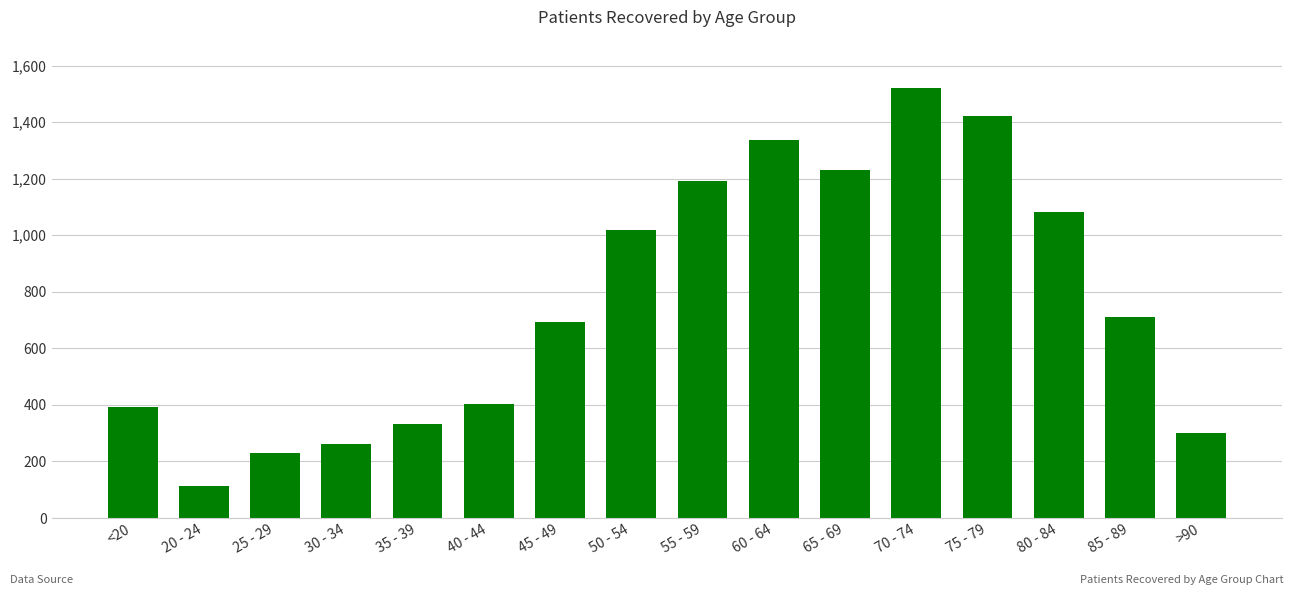

What is the ratio of the value at 35 - 39 to the value at 80 - 84?

0.3